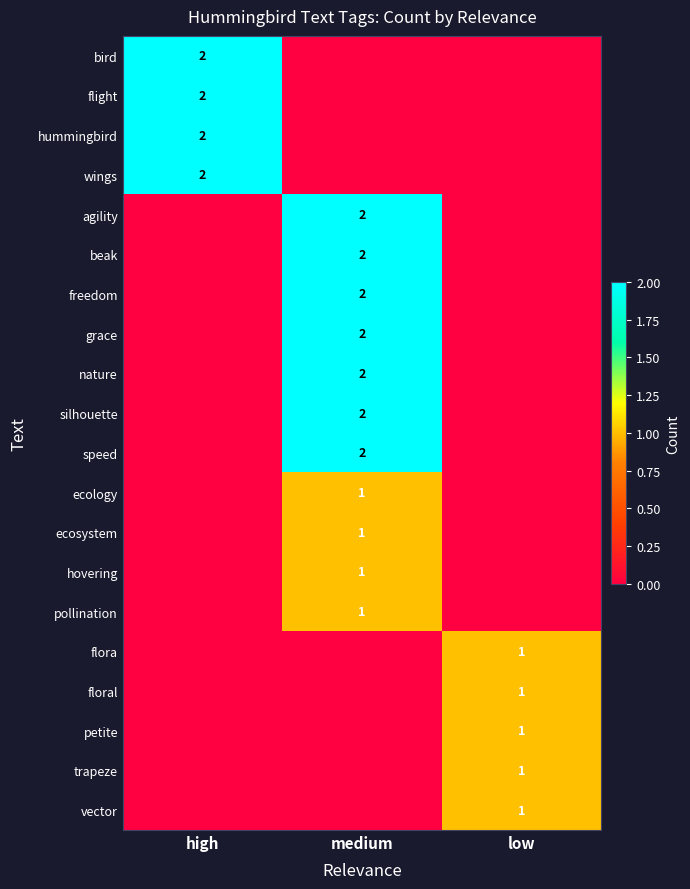

True or false: ecology has a value of 2 at medium.

False